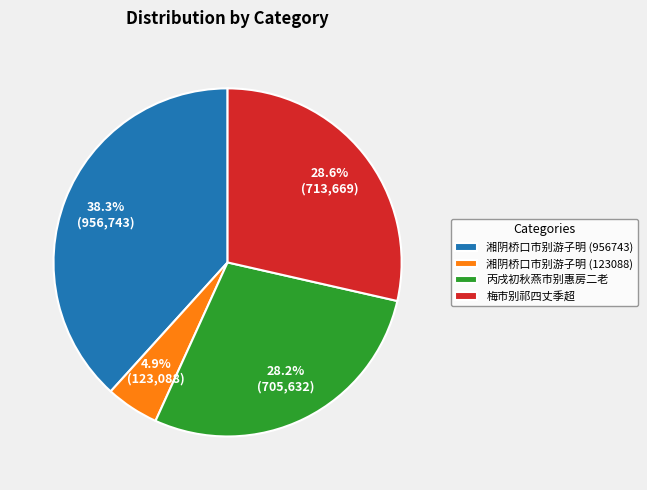

Is 湘阴桥口市别游子明 (956743) the majority of the pie?

No